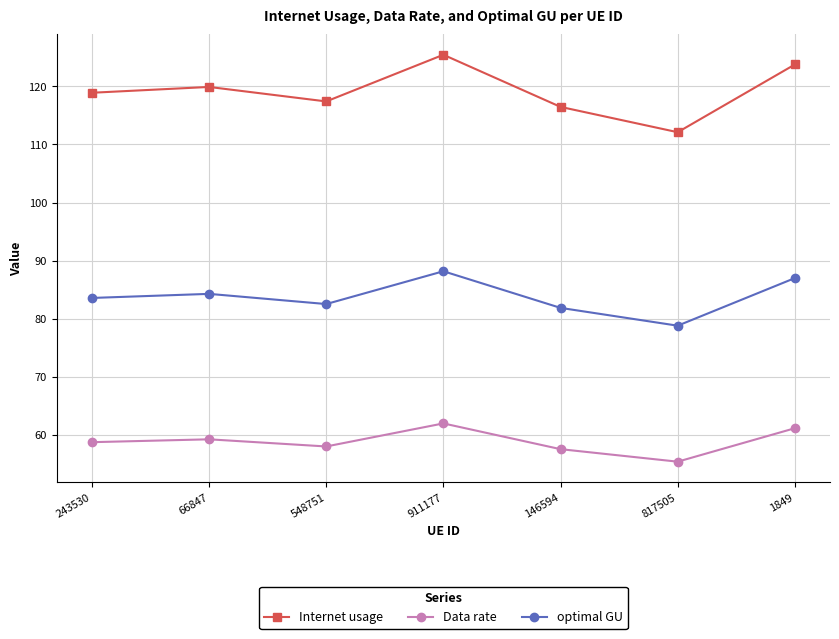

What is the approximate value of Data rate at 548751?

58.0